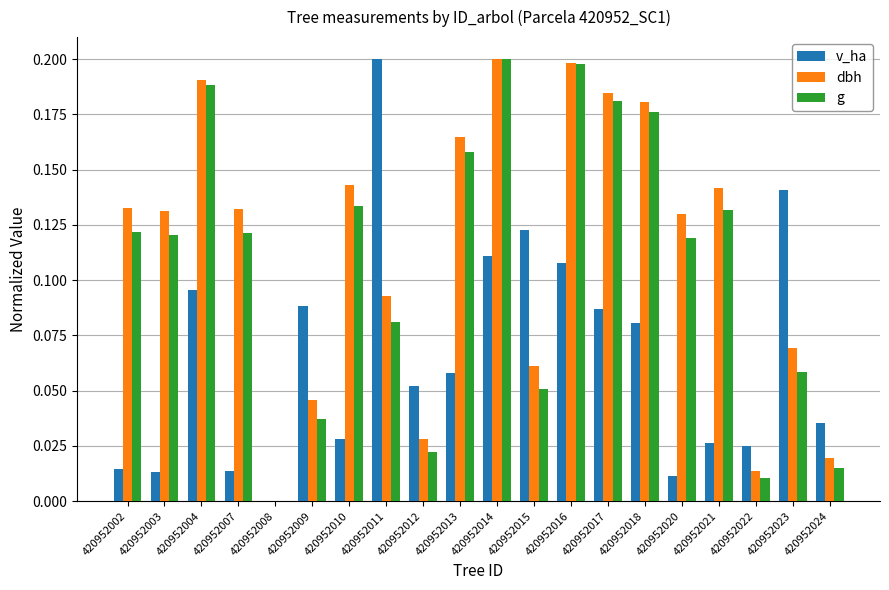

At which category is the sum across all series the highest?

420952014